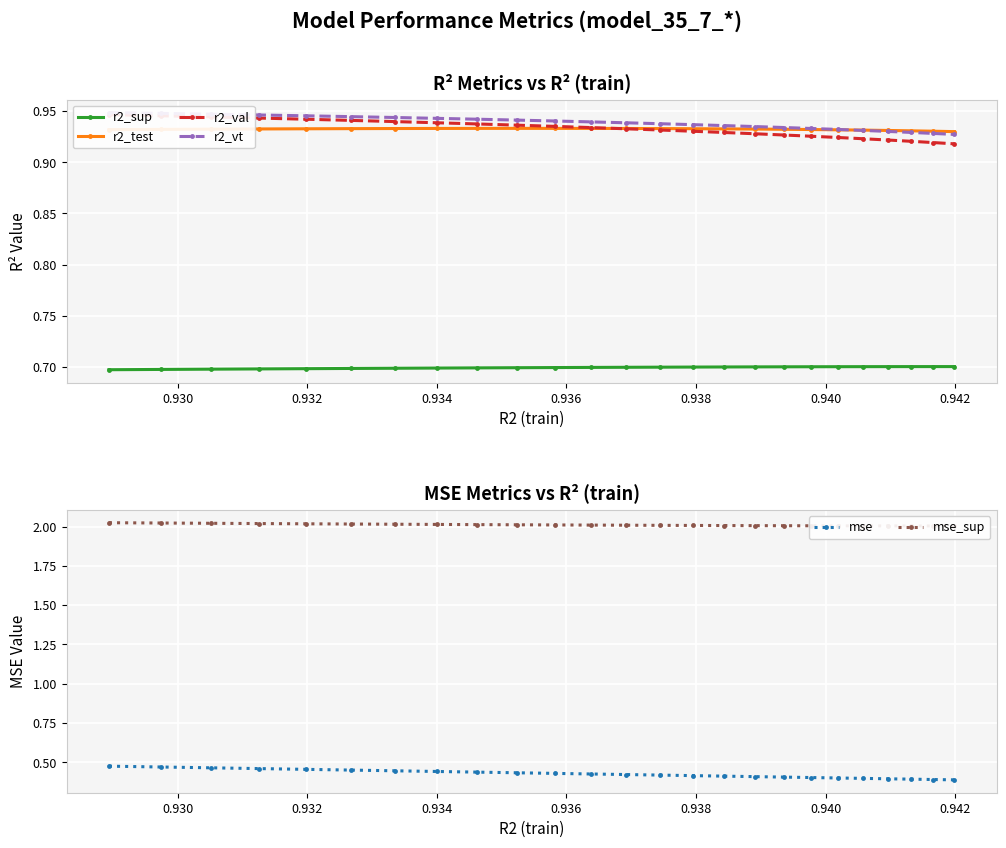

What is the lowest value of the r2_vt series?

0.9